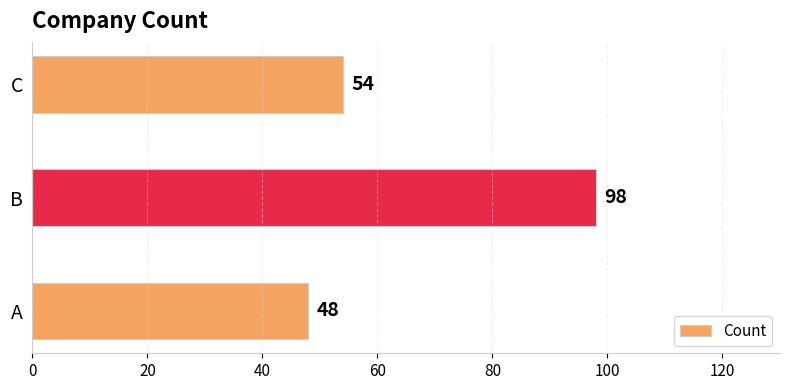

How many values are between 48 and 98?

3